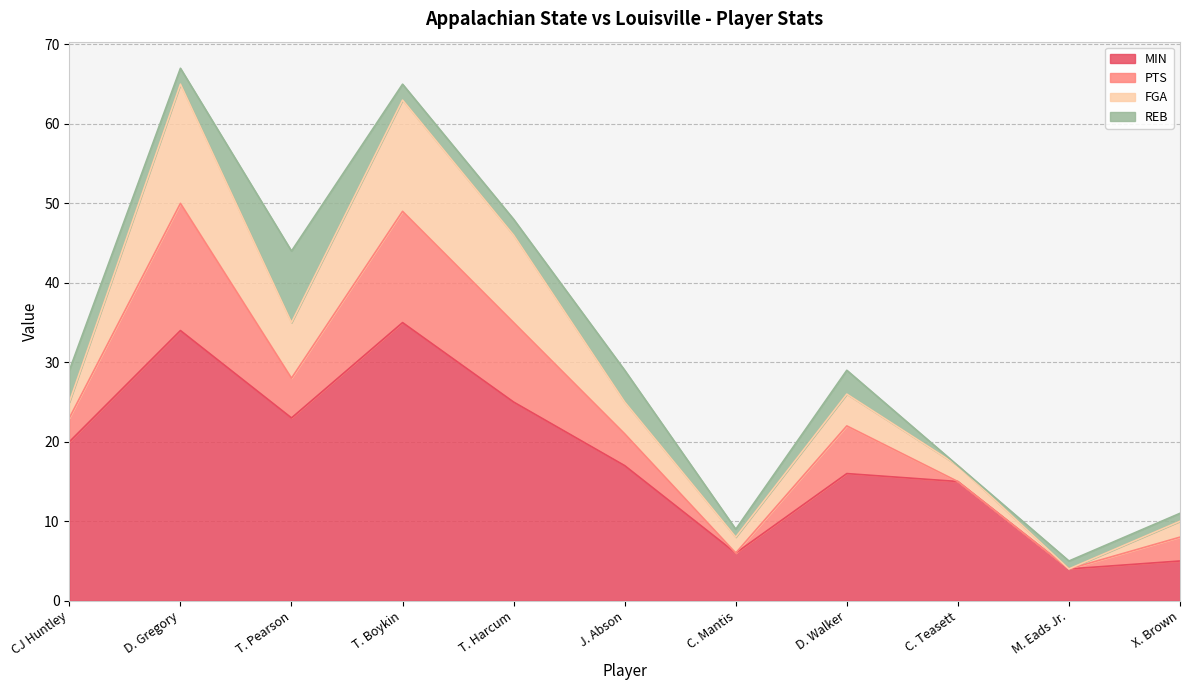

What are all the series names shown in the legend?

MIN, PTS, FGA, REB